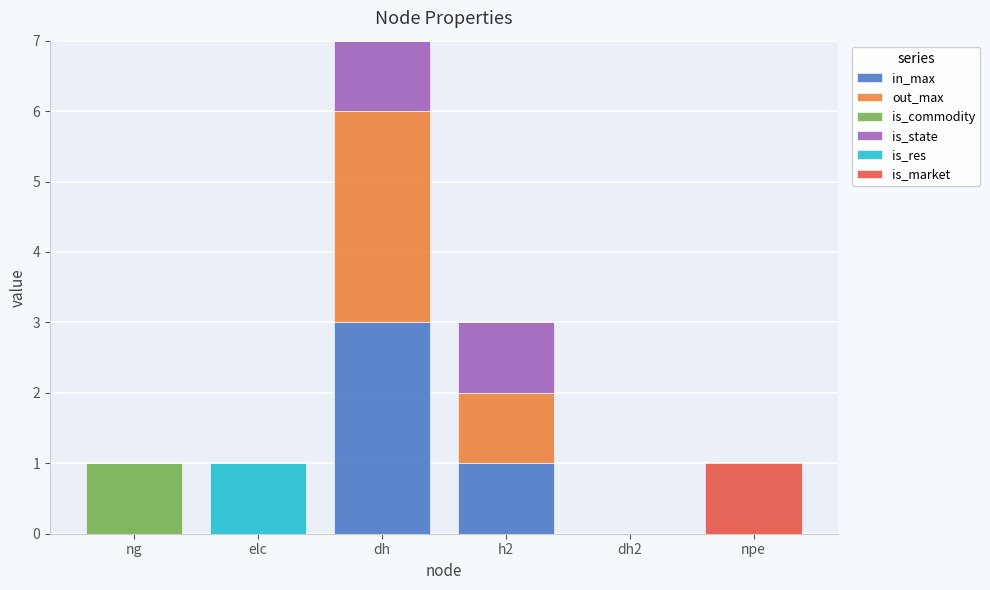

How many series are shown in this chart?

6